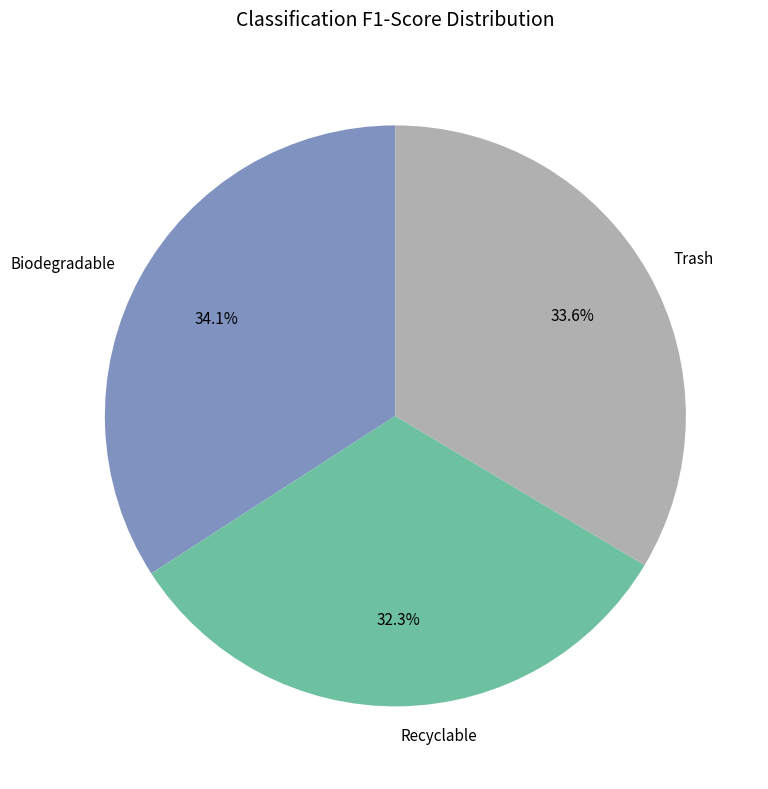

Is it true that Trash is 26% of the pie?

False